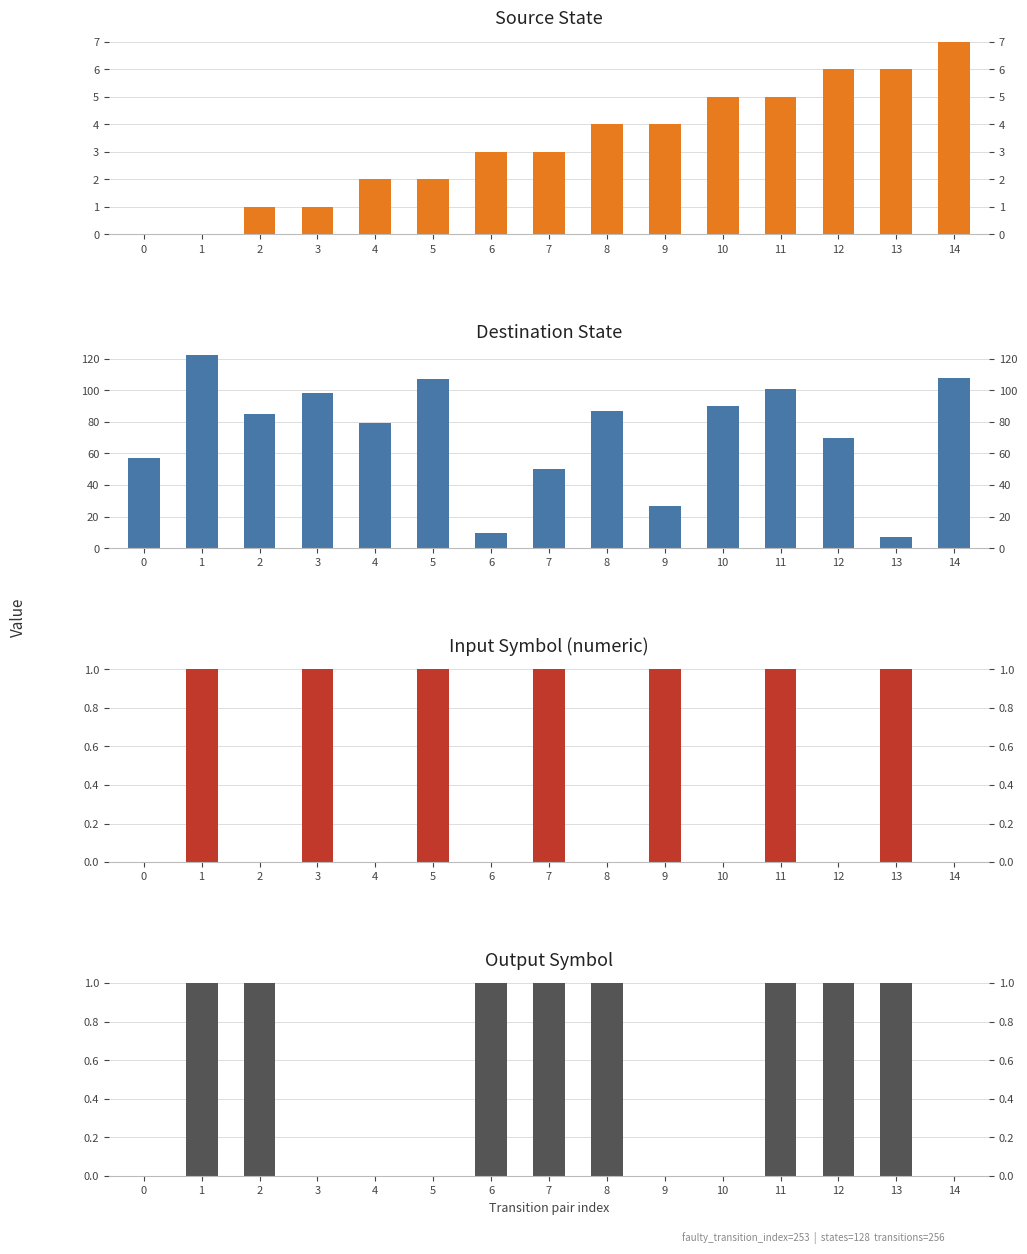

At which category is the sum across all series the highest?

1